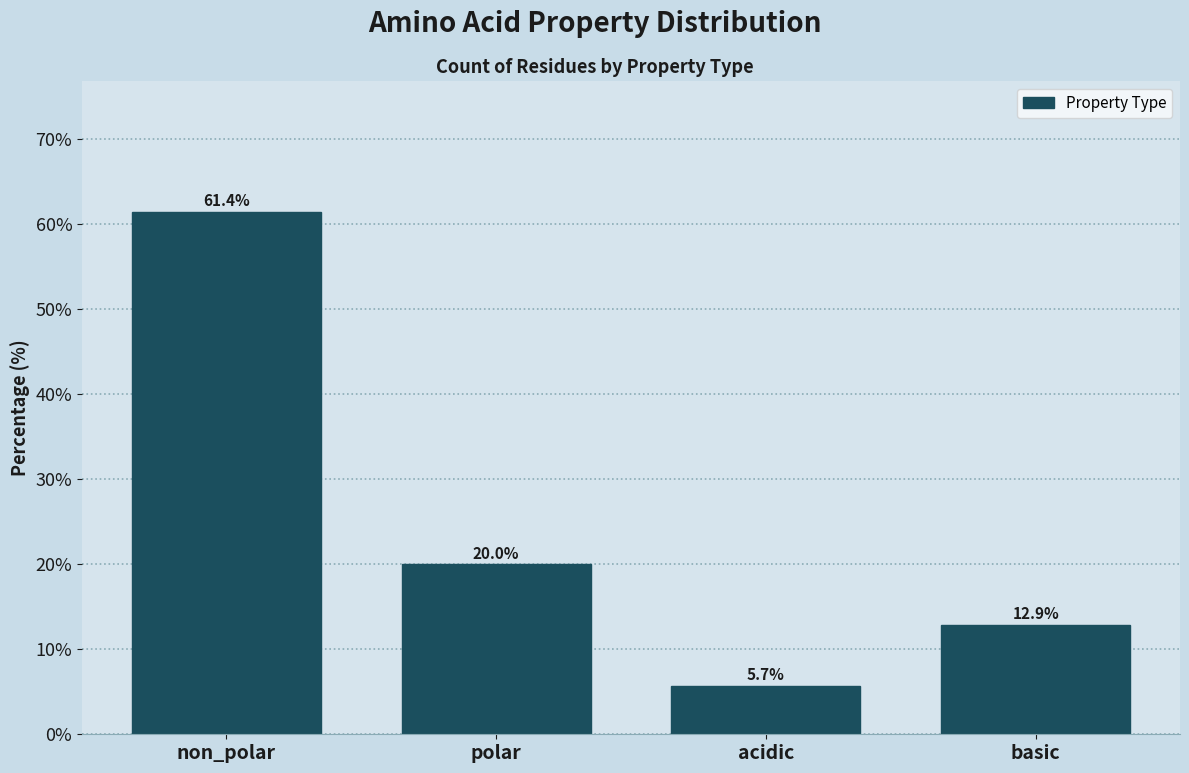

Reading left to right, extract all data points from this chart.

61.4	20.0	5.7	12.9